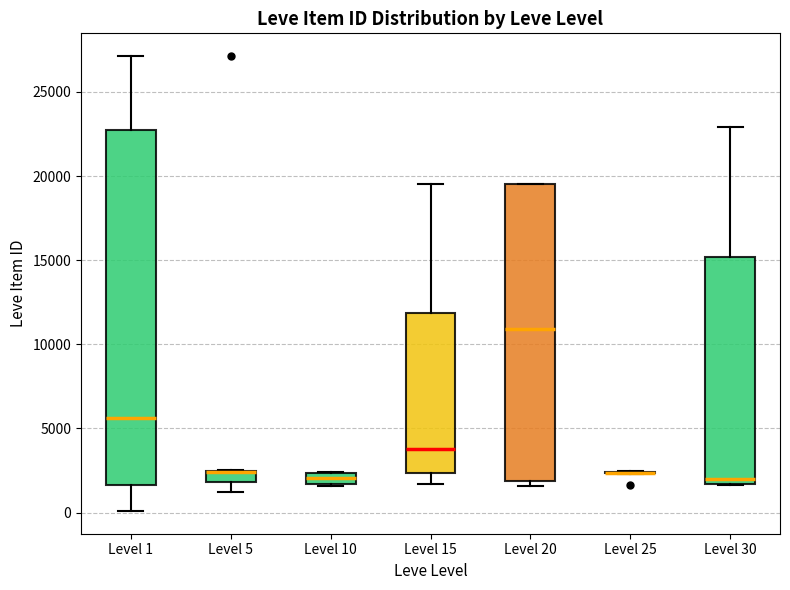

Which box is the tallest, from its lower edge to its upper edge?

Level 1